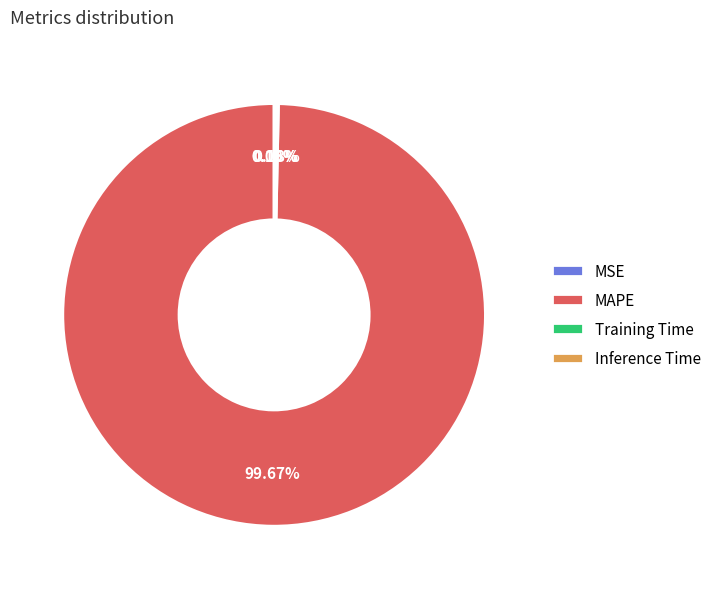

To the nearest percent, what is the average slice percentage?

25%